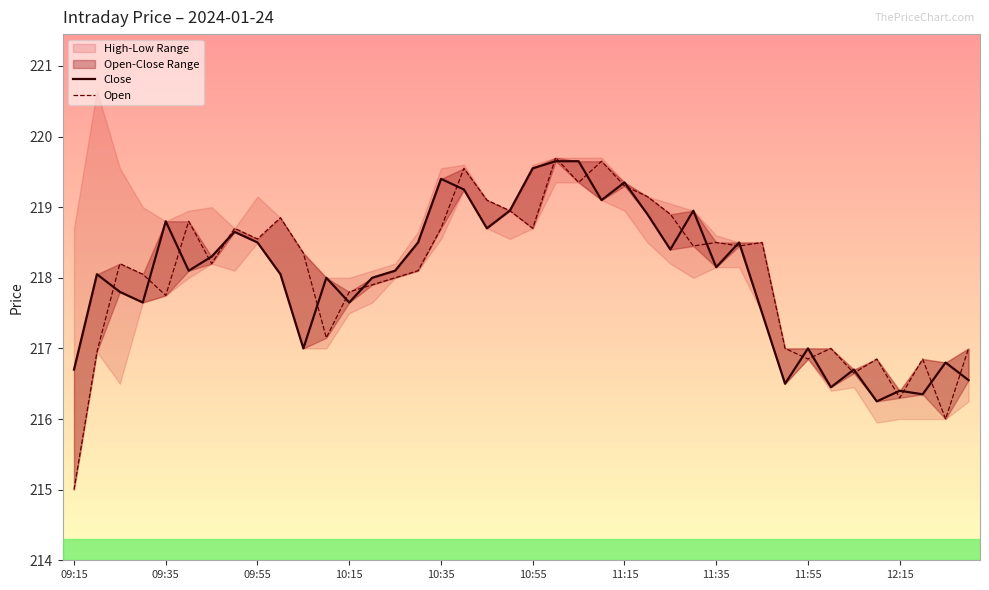

What is the total value across all series at 22?

439.0